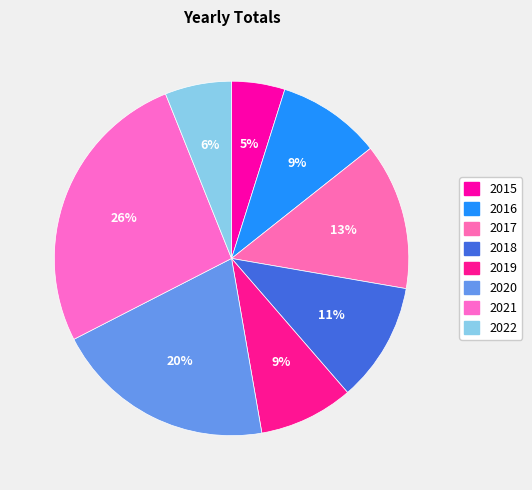

Count the number of slices in the pie.

8